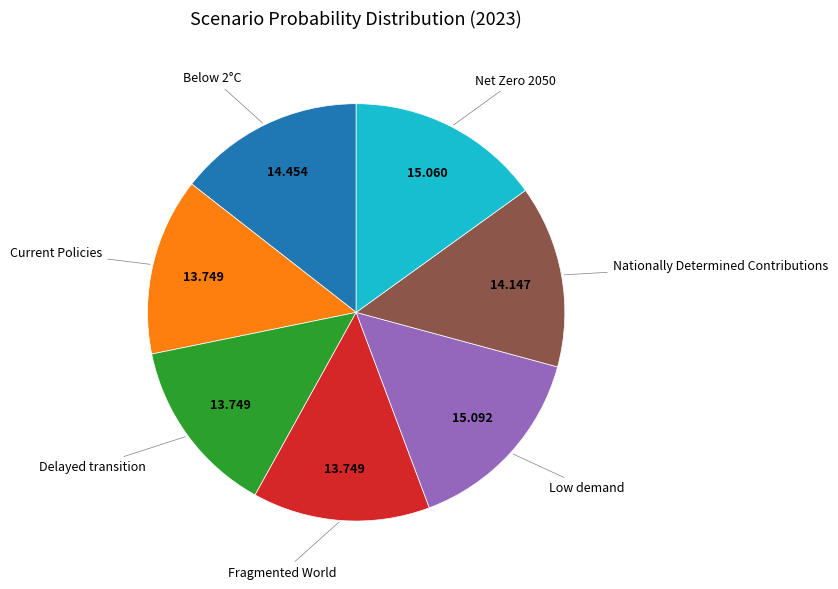

Is there a majority slice in this chart?

No